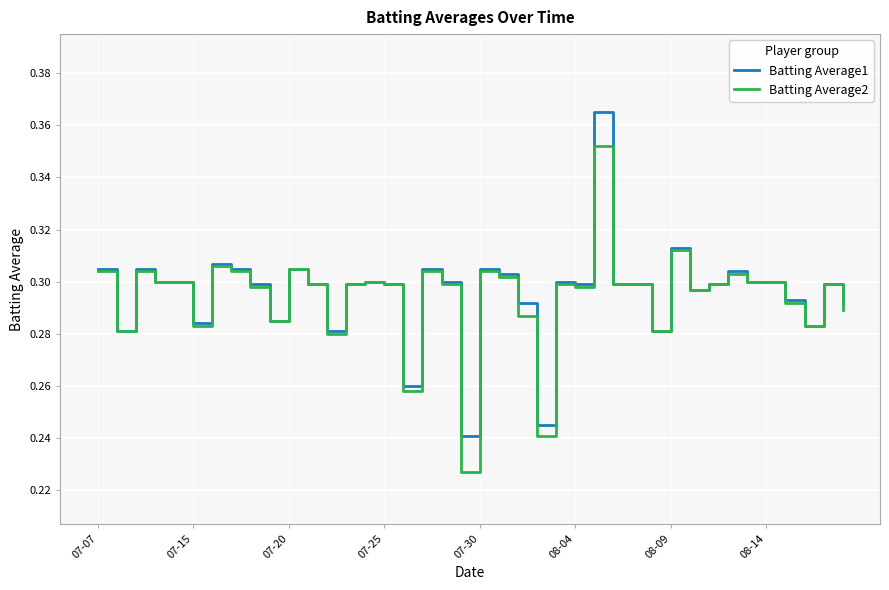

Rank the series by their maximum value, from lowest to highest.

Batting Average2, Batting Average1